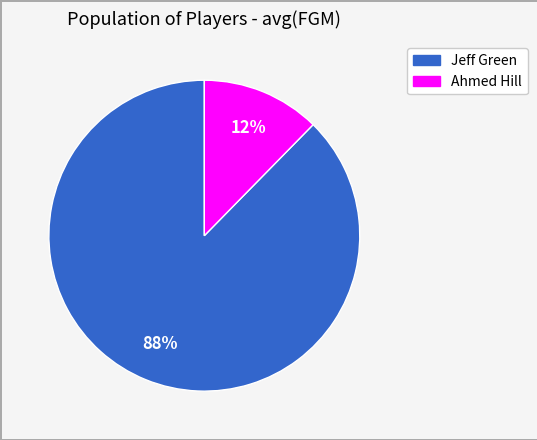

Which slice represents more than half of the pie?

Jeff Green